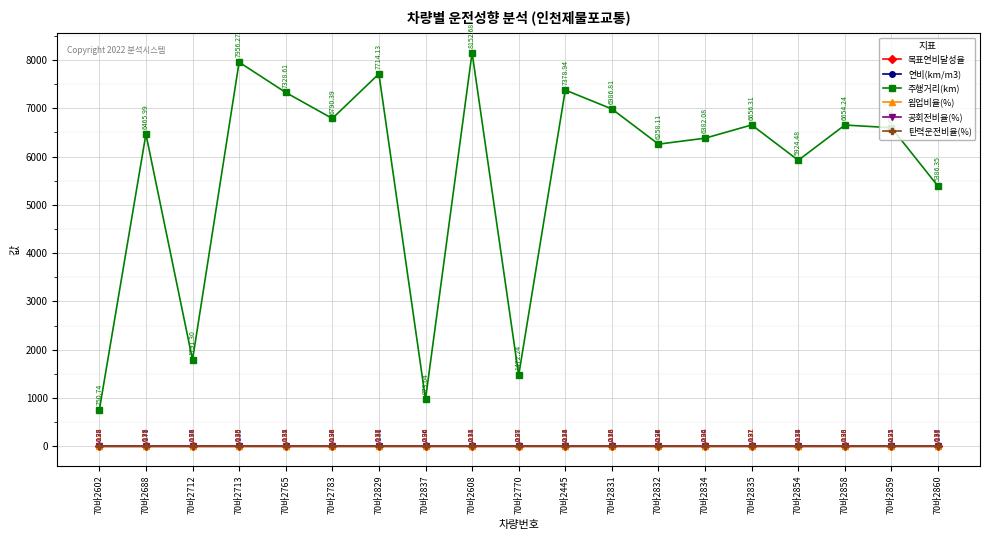

True or false: 탄력운전비율(%) and 주행거리(km) intersect in this chart.

False